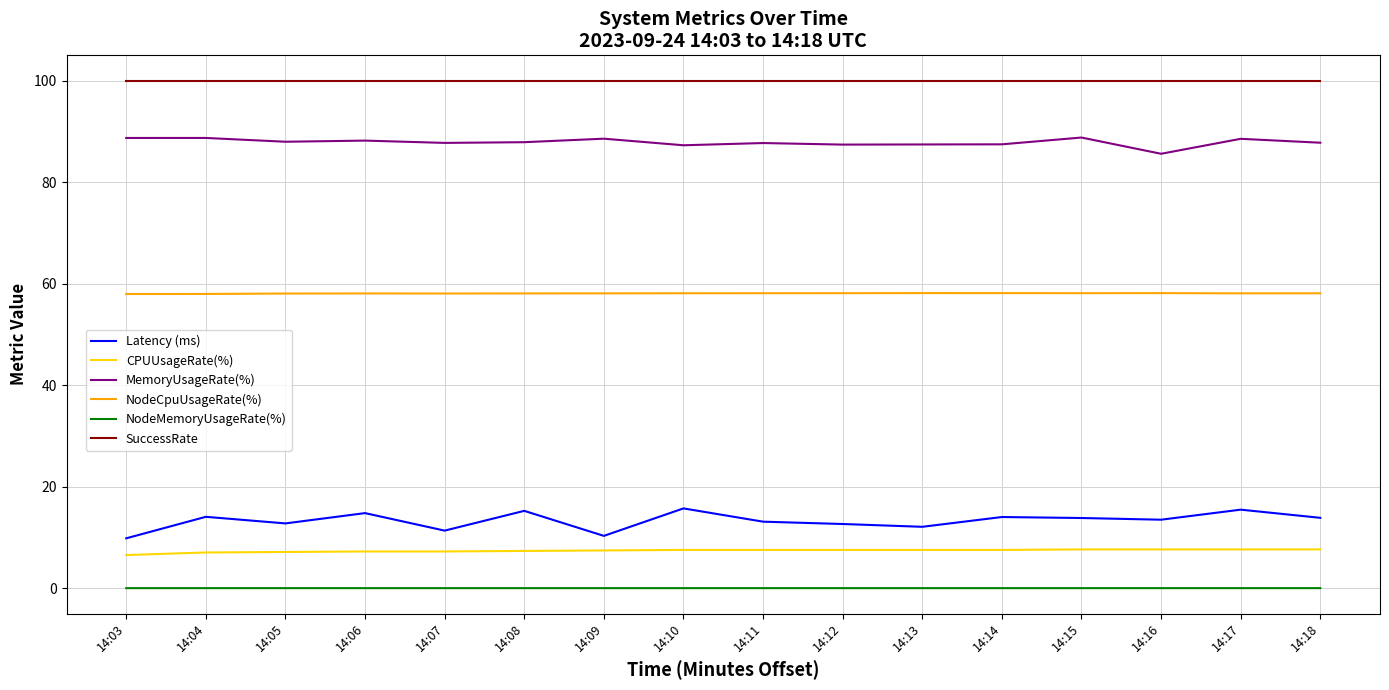

True or false: Latency (ms) and NodeCpuUsageRate(%) intersect in this chart.

False